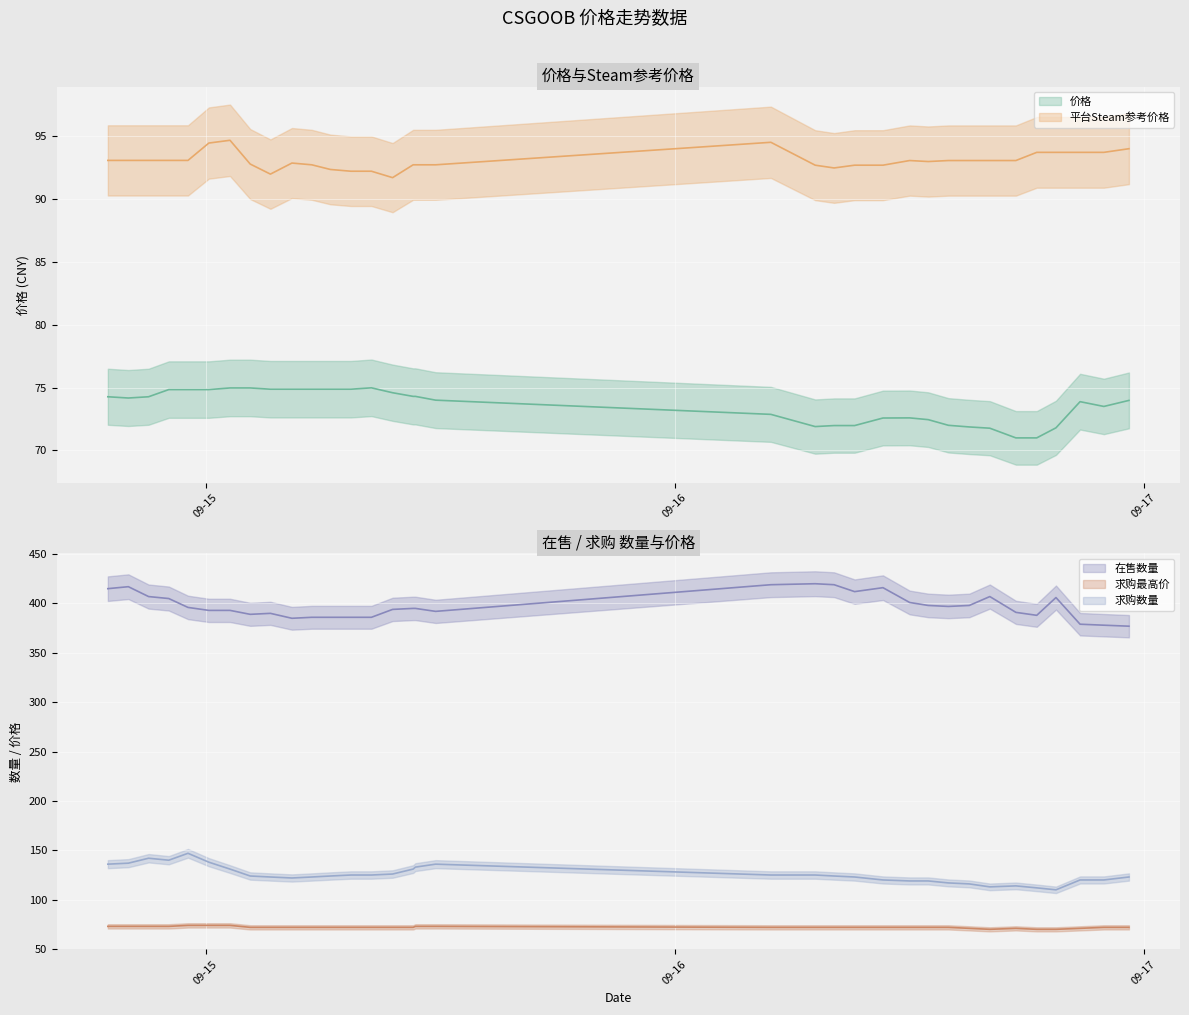

The 价格 series shows 74.6 at 2023-09-15 09:34. True or false?

True